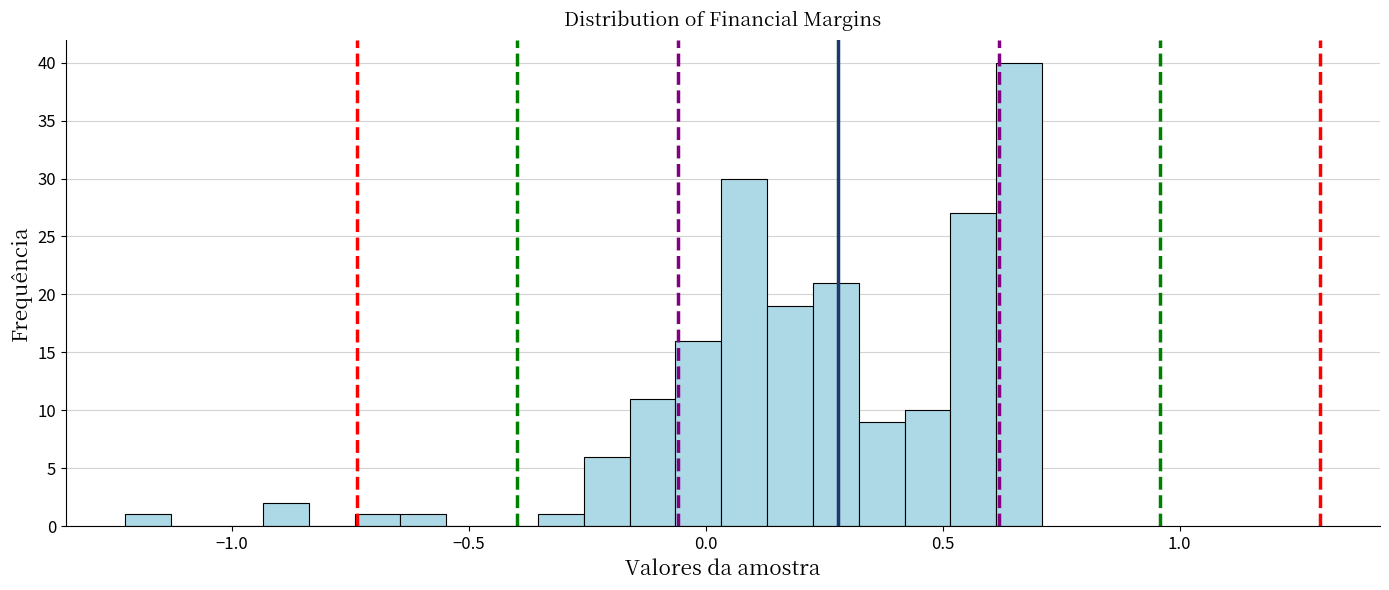

Read against the x-axis, roughly where is the centre of the tallest bar?

0.65